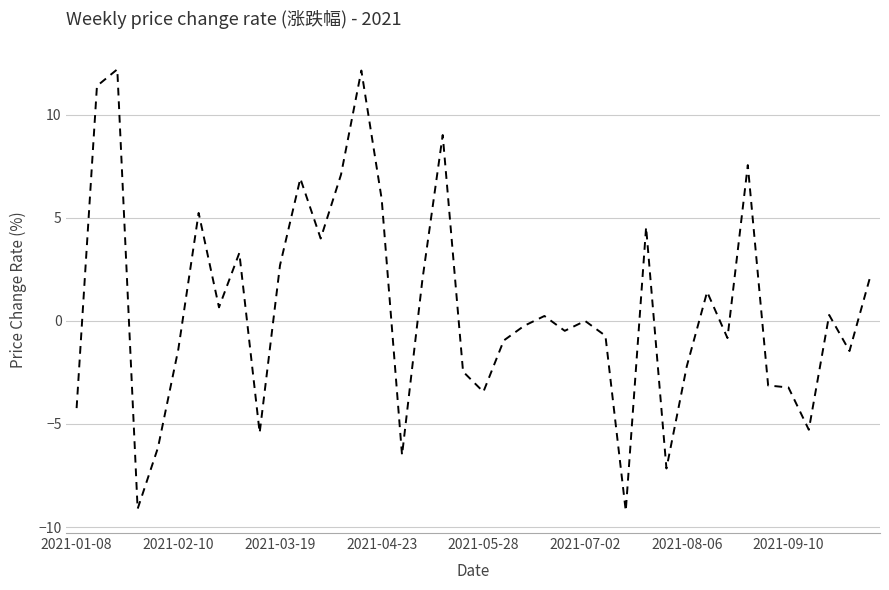

True or false: there are more than 0 points higher than both neighbors.

True